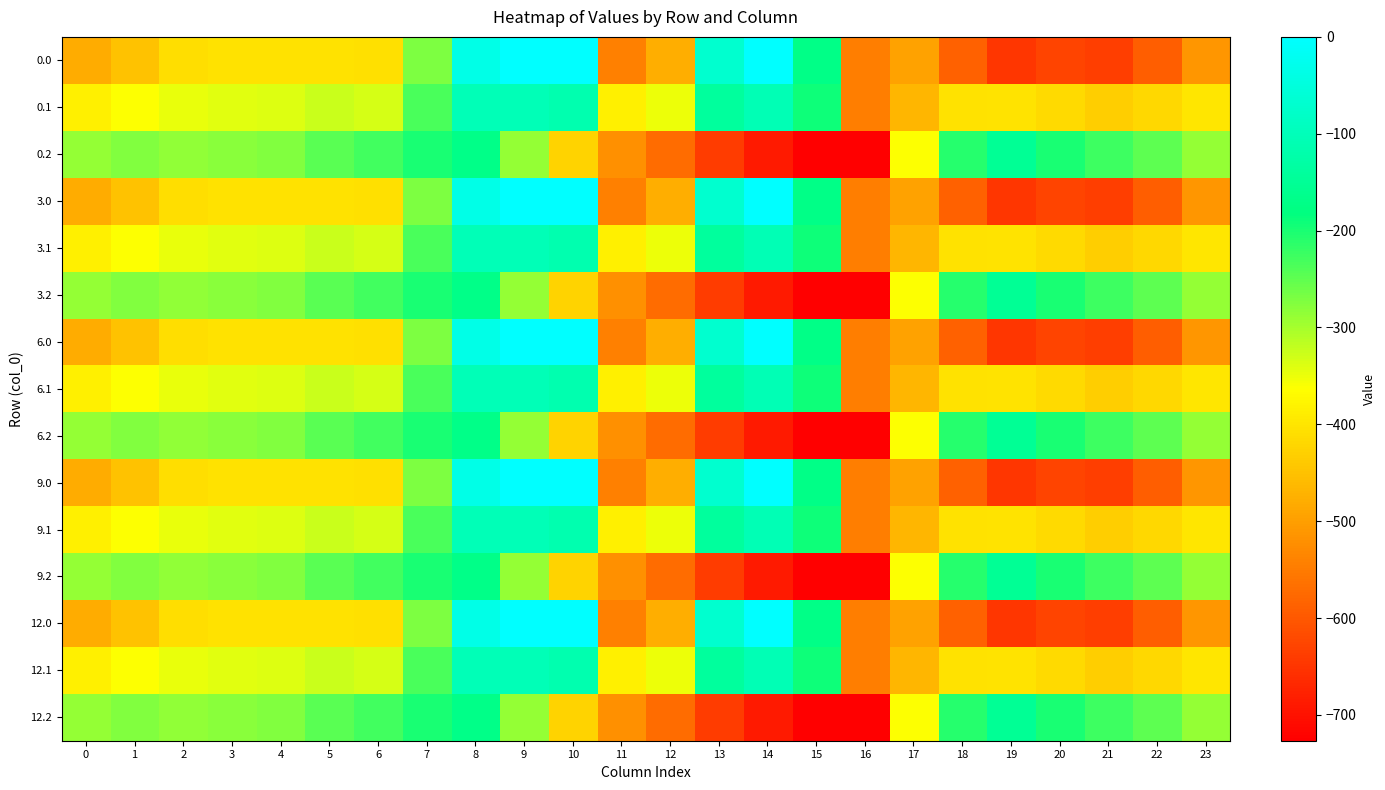

Reading left to right, extract all data points from this chart.

0.0: 0=-482.0	1=-449.5	2=-410.3	3=-404.4	4=-404.9	5=-403.8	6=-408.0	7=-270.7	8=-35.0	9=0.0	10=0.0	11=-544.3	12=-477.2	13=-70.2	14=-0.3	15=-172.8	16=-545.4	17=-494.8	18=-586.7	19=-649.2	20=-629.9	21=-638.4	22=-592.3	23=-511.3
0.1: 0=-384.6	1=-361.1	2=-347.9	3=-342.7	4=-339.6	5=-325.7	6=-332.2	7=-234.9	8=-102.3	9=-104.8	10=-114.0	11=-384.7	12=-350.8	13=-141.2	14=-105.5	15=-190.4	16=-547.3	17=-466.6	18=-405.4	19=-400.2	20=-414.5	21=-432.4	22=-419.9	23=-399.4
0.2: 0=-287.1	1=-272.7	2=-285.5	3=-281.0	4=-274.4	5=-245.0	6=-228.8	7=-199.0	8=-169.5	9=-288.5	10=-423.5	11=-520.6	12=-571.2	13=-640.4	14=-687.4	15=-725.8	16=-726.6	17=-362.4	18=-210.0	19=-151.0	20=-199.2	21=-226.4	22=-247.4	23=-287.5
3.0: 0=-482.0	1=-449.5	2=-410.3	3=-404.4	4=-404.9	5=-403.8	6=-408.0	7=-270.7	8=-35.0	9=0.0	10=0.0	11=-544.3	12=-477.2	13=-70.2	14=-0.3	15=-172.8	16=-545.4	17=-494.8	18=-586.7	19=-649.2	20=-629.9	21=-638.4	22=-592.3	23=-511.3
3.1: 0=-384.6	1=-361.1	2=-347.9	3=-342.7	4=-339.6	5=-325.7	6=-332.2	7=-234.9	8=-102.3	9=-104.8	10=-114.0	11=-384.7	12=-350.8	13=-141.2	14=-105.5	15=-190.4	16=-547.3	17=-466.6	18=-405.4	19=-400.2	20=-414.5	21=-432.4	22=-419.9	23=-399.4
3.2: 0=-287.1	1=-272.7	2=-285.5	3=-281.0	4=-274.4	5=-245.0	6=-228.8	7=-199.0	8=-169.5	9=-288.5	10=-423.5	11=-520.6	12=-571.2	13=-640.4	14=-687.4	15=-725.8	16=-726.6	17=-362.4	18=-210.0	19=-151.0	20=-199.2	21=-226.4	22=-247.4	23=-287.5
6.0: 0=-482.0	1=-449.5	2=-410.3	3=-404.4	4=-404.9	5=-403.8	6=-408.0	7=-270.7	8=-35.0	9=0.0	10=0.0	11=-544.3	12=-477.2	13=-70.2	14=-0.3	15=-172.8	16=-545.4	17=-494.8	18=-586.7	19=-649.2	20=-629.9	21=-638.4	22=-592.3	23=-511.3
6.1: 0=-384.6	1=-361.1	2=-347.9	3=-342.7	4=-339.6	5=-325.7	6=-332.2	7=-234.9	8=-102.3	9=-104.8	10=-114.0	11=-384.7	12=-350.8	13=-141.2	14=-105.5	15=-190.4	16=-547.3	17=-466.6	18=-405.4	19=-400.2	20=-414.5	21=-432.4	22=-419.9	23=-399.4
6.2: 0=-287.1	1=-272.7	2=-285.5	3=-281.0	4=-274.4	5=-245.0	6=-228.8	7=-199.0	8=-169.5	9=-288.5	10=-423.5	11=-520.6	12=-571.2	13=-640.4	14=-687.4	15=-725.8	16=-726.6	17=-362.4	18=-210.0	19=-151.0	20=-199.2	21=-226.4	22=-247.4	23=-287.5
9.0: 0=-482.0	1=-449.5	2=-410.3	3=-404.4	4=-404.9	5=-403.8	6=-408.0	7=-270.7	8=-35.0	9=0.0	10=0.0	11=-544.3	12=-477.2	13=-70.2	14=-0.3	15=-172.8	16=-545.4	17=-494.8	18=-586.7	19=-649.2	20=-629.9	21=-638.4	22=-592.3	23=-511.3
9.1: 0=-384.6	1=-361.1	2=-347.9	3=-342.7	4=-339.6	5=-325.7	6=-332.2	7=-234.9	8=-102.3	9=-104.8	10=-114.0	11=-384.7	12=-350.8	13=-141.2	14=-105.5	15=-190.4	16=-547.3	17=-466.6	18=-405.4	19=-400.2	20=-414.5	21=-432.4	22=-419.9	23=-399.4
9.2: 0=-287.1	1=-272.7	2=-285.5	3=-281.0	4=-274.4	5=-245.0	6=-228.8	7=-199.0	8=-169.5	9=-288.5	10=-423.5	11=-520.6	12=-571.2	13=-640.4	14=-687.4	15=-725.8	16=-726.6	17=-362.4	18=-210.0	19=-151.0	20=-199.2	21=-226.4	22=-247.4	23=-287.5
12.0: 0=-482.0	1=-449.5	2=-410.3	3=-404.4	4=-404.9	5=-403.8	6=-408.0	7=-270.7	8=-35.0	9=0.0	10=0.0	11=-544.3	12=-477.2	13=-70.2	14=-0.3	15=-172.8	16=-545.4	17=-494.8	18=-586.7	19=-649.2	20=-629.9	21=-638.4	22=-592.3	23=-511.3
12.1: 0=-384.6	1=-361.1	2=-347.9	3=-342.7	4=-339.6	5=-325.7	6=-332.2	7=-234.9	8=-102.3	9=-104.8	10=-114.0	11=-384.7	12=-350.8	13=-141.2	14=-105.5	15=-190.4	16=-547.3	17=-466.6	18=-405.4	19=-400.2	20=-414.5	21=-432.4	22=-419.9	23=-399.4
12.2: 0=-287.1	1=-272.7	2=-285.5	3=-281.0	4=-274.4	5=-245.0	6=-228.8	7=-199.0	8=-169.5	9=-288.5	10=-423.5	11=-520.6	12=-571.2	13=-640.4	14=-687.4	15=-725.8	16=-726.6	17=-362.4	18=-210.0	19=-151.0	20=-199.2	21=-226.4	22=-247.4	23=-287.5